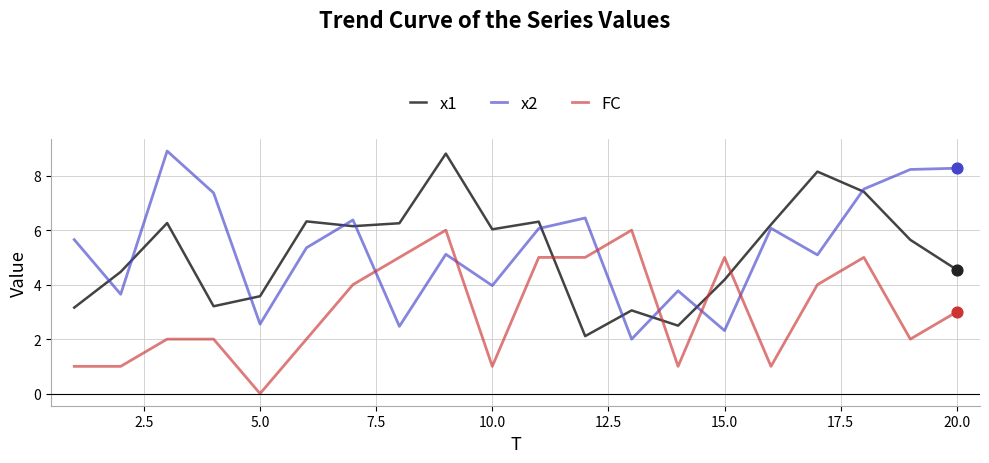

Which series has the largest total across all categories?

x2